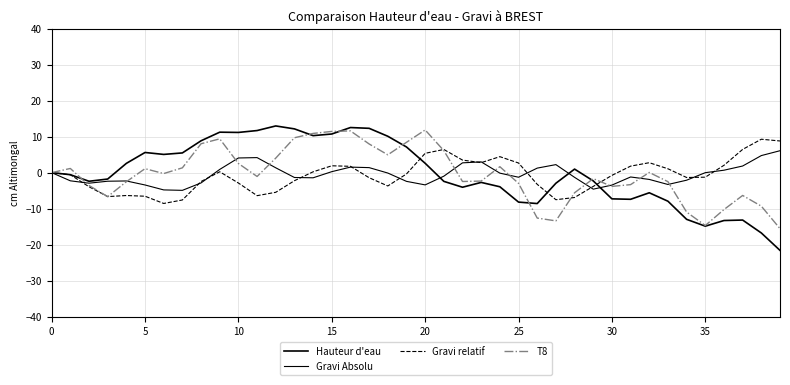

Is this an area chart (filled region under the line)?

No